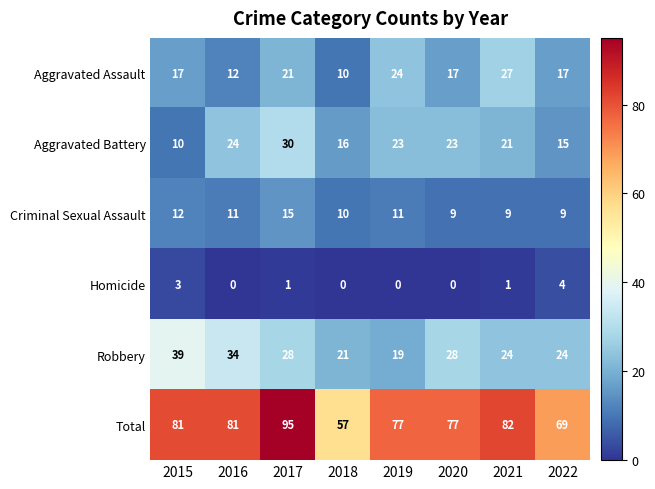

Where does the Homicide series first go above 1?

2015